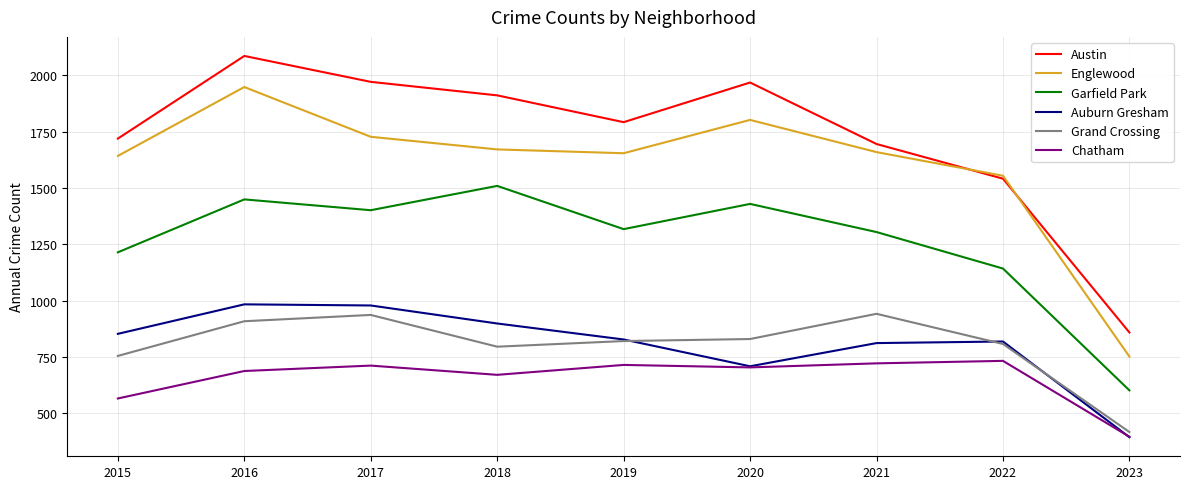

True or false: Grand Crossing and Englewood intersect in this chart.

False